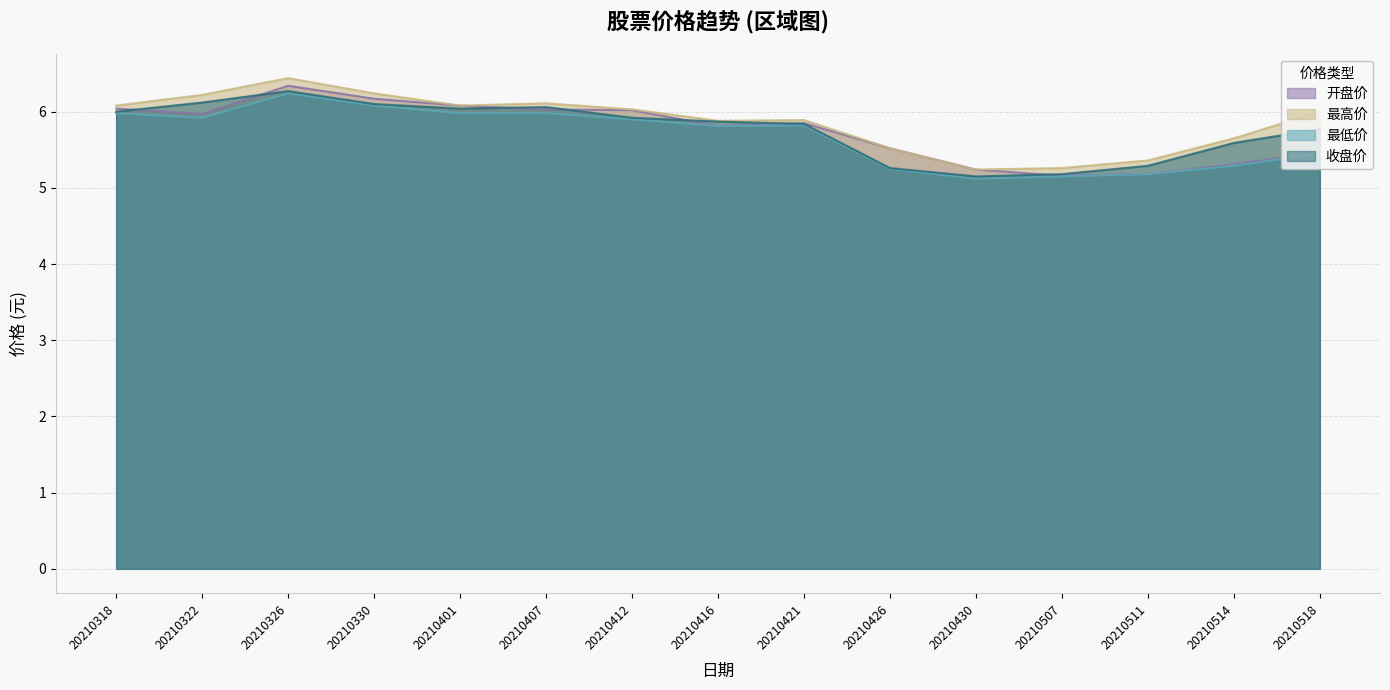

True or false: 最低价 has more than 1 points higher than both neighbors.

True